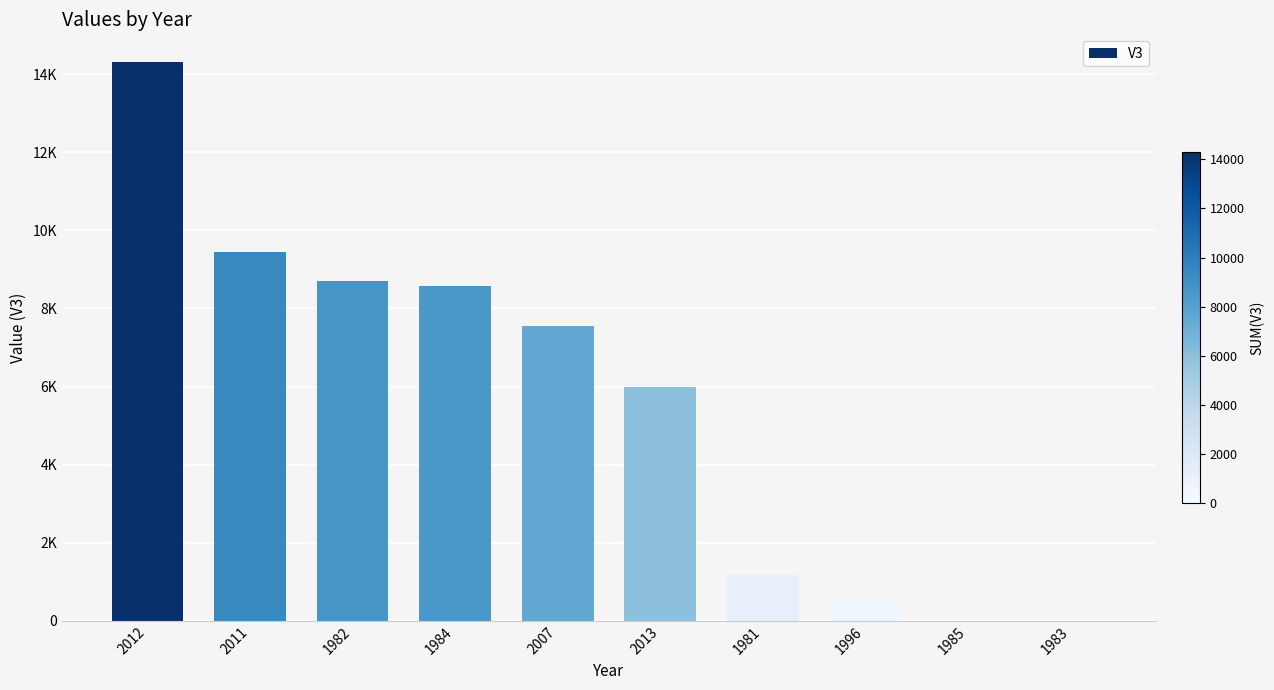

Are the bars horizontal?

No